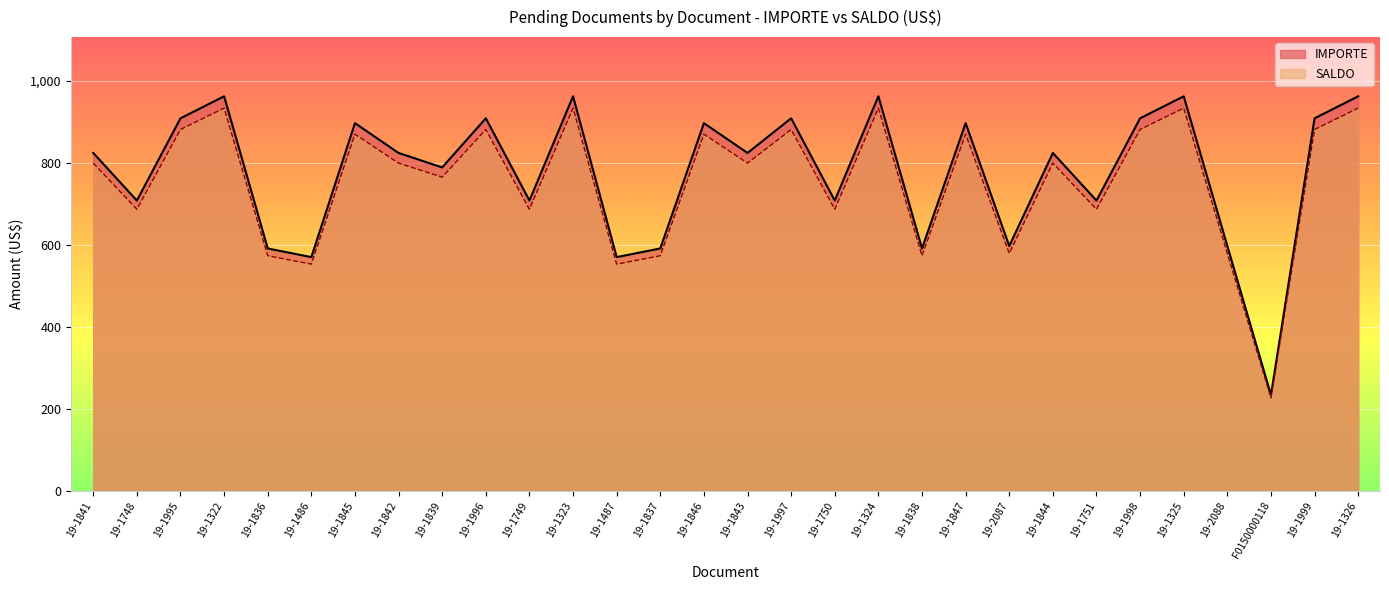

Reading left to right, what are all the values shown in this chart?

IMPORTE: 19-1841=824.1	19-1748=708.0	19-1995=908.6	19-1322=962.3	19-1836=591.2	19-1486=570.1	19-1845=896.8	19-1842=824.1	19-1839=788.8	19-1996=908.6	19-1749=708.0	19-1323=962.3	19-1487=570.0	19-1837=591.2	19-1846=896.8	19-1843=824.1	19-1997=908.6	19-1750=708.0	19-1324=962.3	19-1838=591.2	19-1847=896.8	19-2087=597.1	19-1844=824.1	19-1751=708.0	19-1998=908.6	19-1325=962.3	19-2088=597.1	F0150000118=233.6	19-1999=908.6	19-1326=962.3
SALDO: 19-1841=799.4	19-1748=686.8	19-1995=881.3	19-1322=933.4	19-1836=573.4	19-1486=553.0	19-1845=869.9	19-1842=799.4	19-1839=765.2	19-1996=881.3	19-1749=686.8	19-1323=933.4	19-1487=552.9	19-1837=573.4	19-1846=869.9	19-1843=799.4	19-1997=881.3	19-1750=686.8	19-1324=933.4	19-1838=573.4	19-1847=869.9	19-2087=579.2	19-1844=799.4	19-1751=686.8	19-1998=881.3	19-1325=933.4	19-2088=579.2	F0150000118=226.6	19-1999=881.3	19-1326=933.5